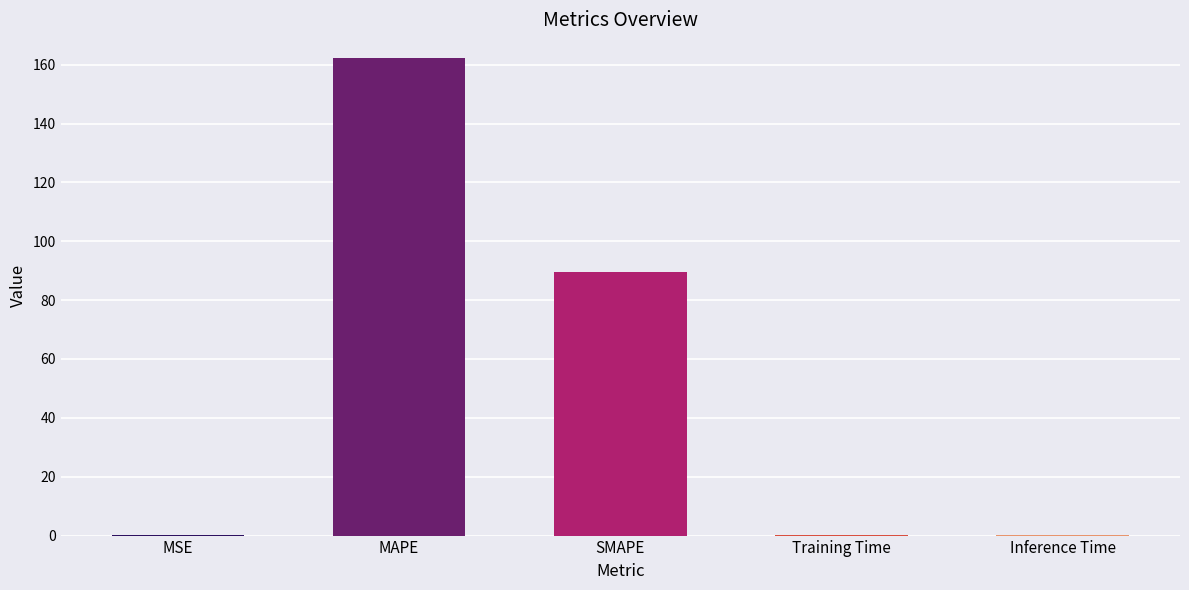

Which has a higher value, MSE or MAPE?

MAPE